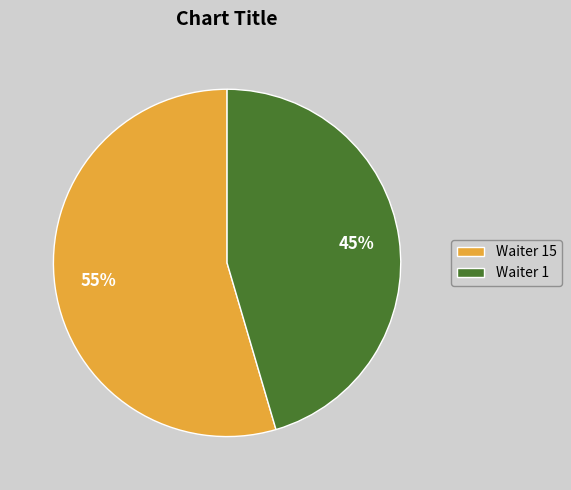

True or false: Waiter 15 accounts for 55% of the total.

True